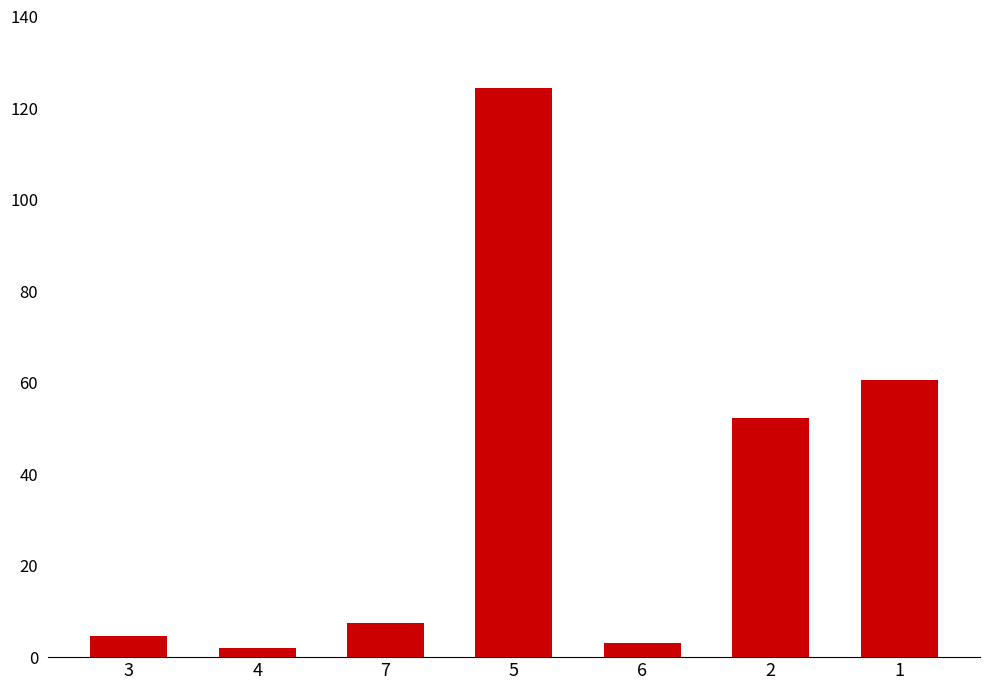

What is the average value?

36.3